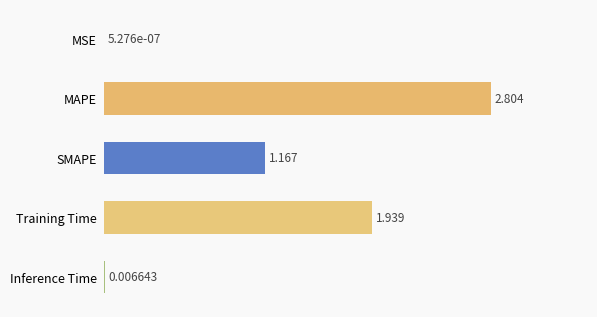

How many categories are shown in the chart?

5